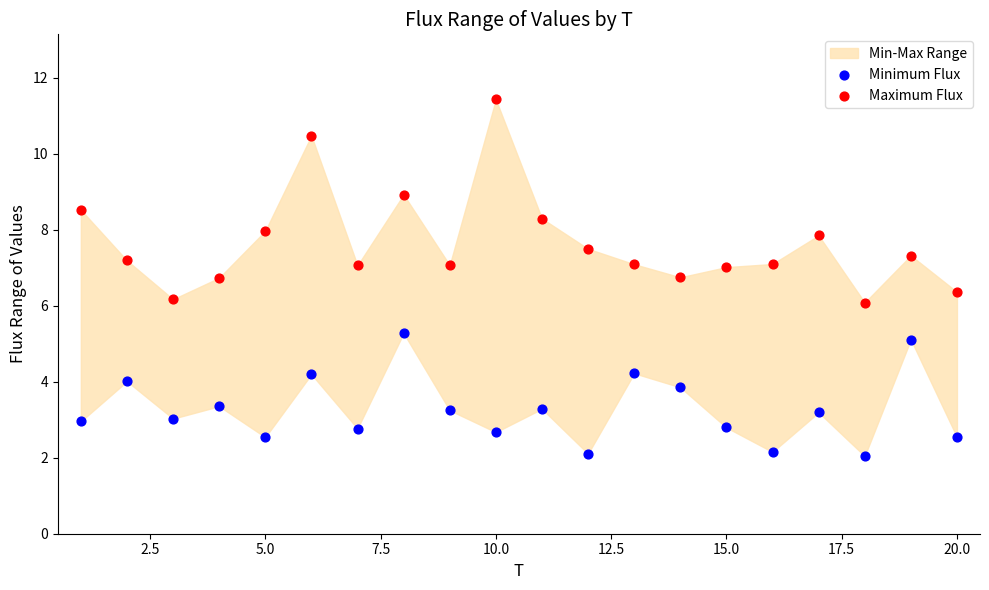

Which series has the largest Y range (max minus min)?

Maximum Flux